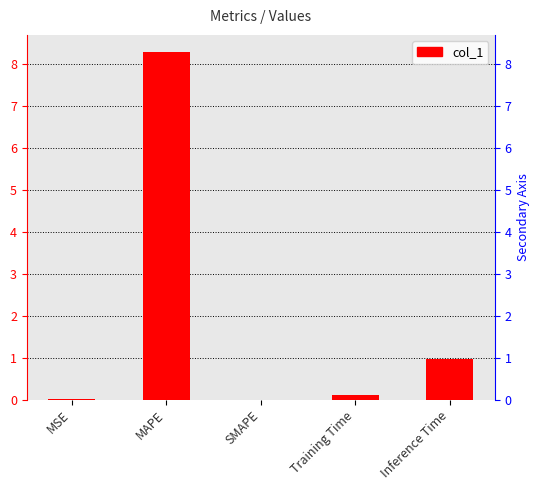

What is the change in value from MAPE to Training Time?

-8.2